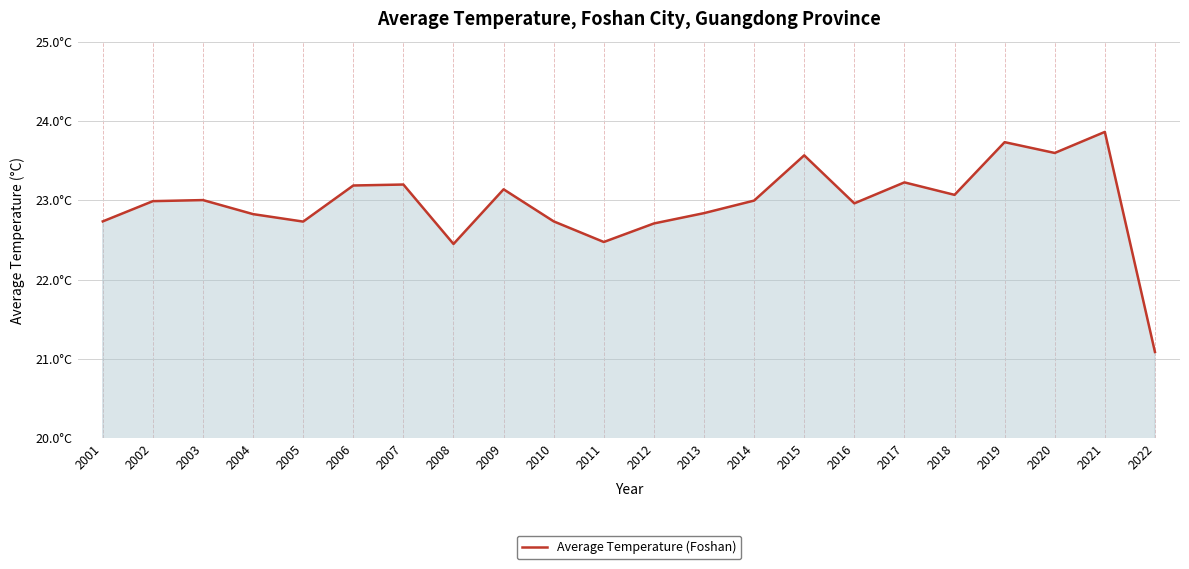

What is the value of the 15th point from the left?

23.6